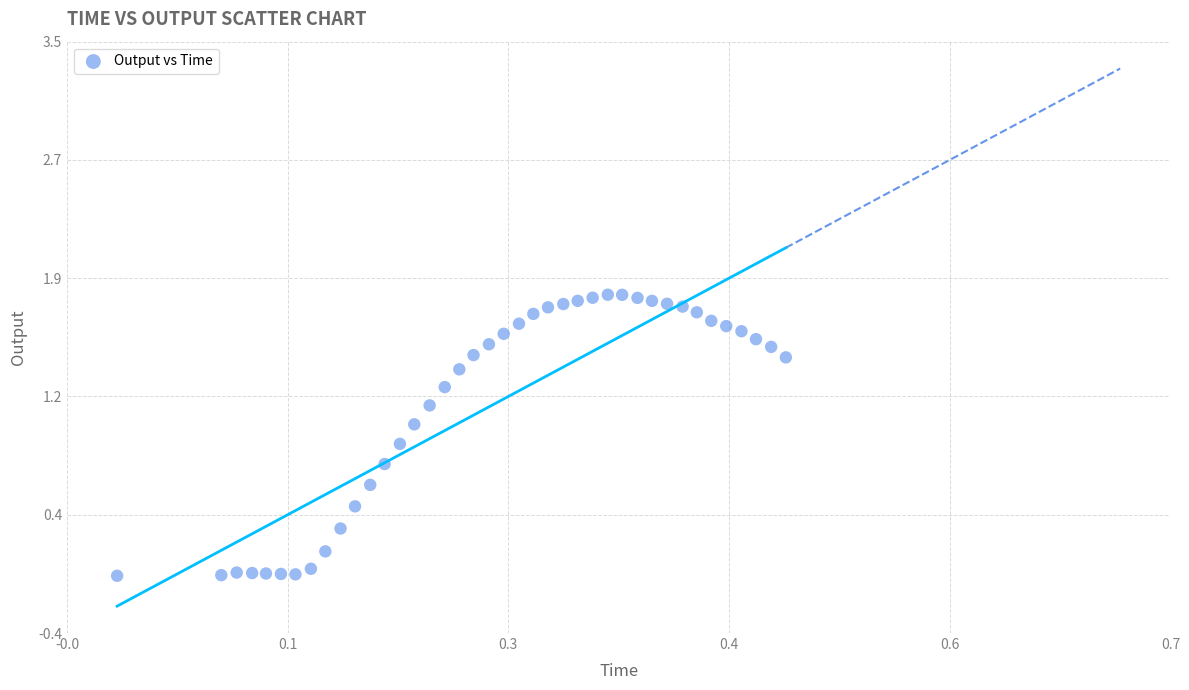

What is the range of Y values (max minus min)?

1.8